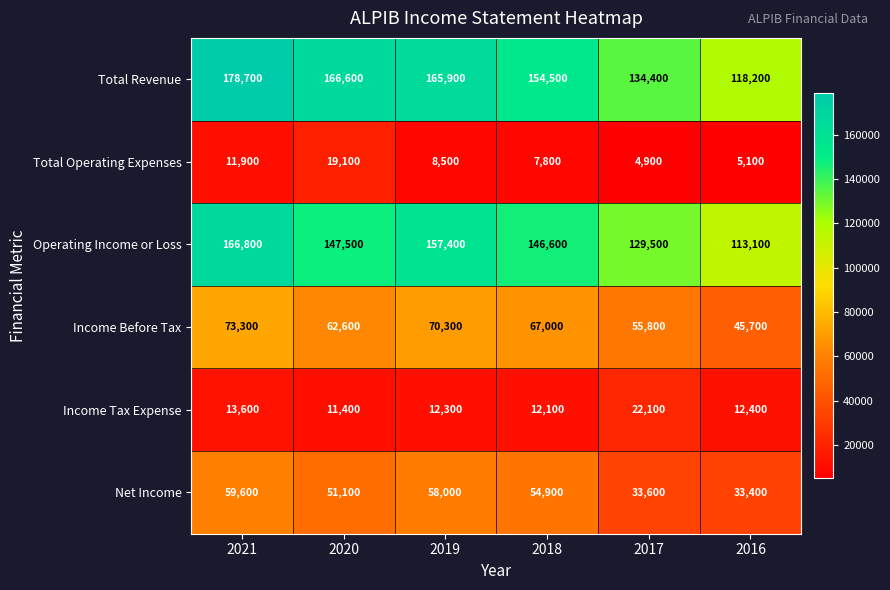

What is the greatest value displayed?

178700